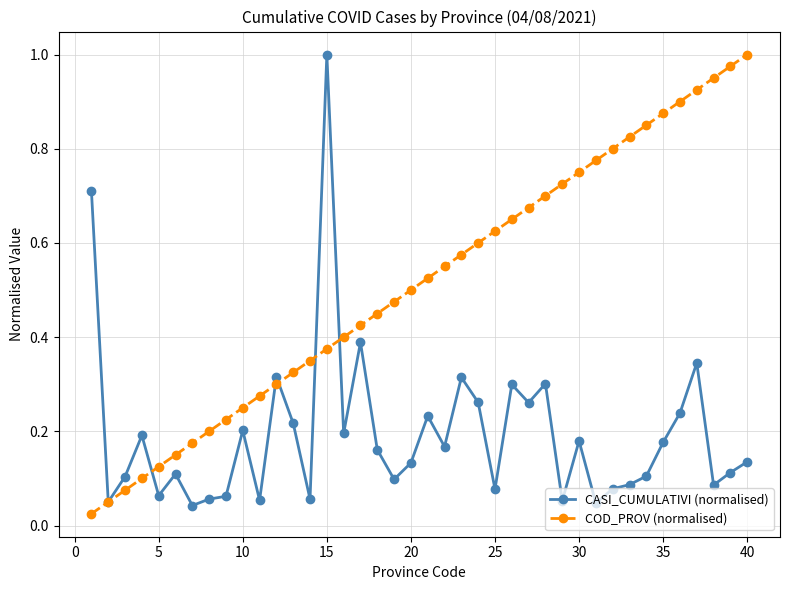

True or false: COD_PROV (normalised) has more than 0 points higher than both neighbors.

False